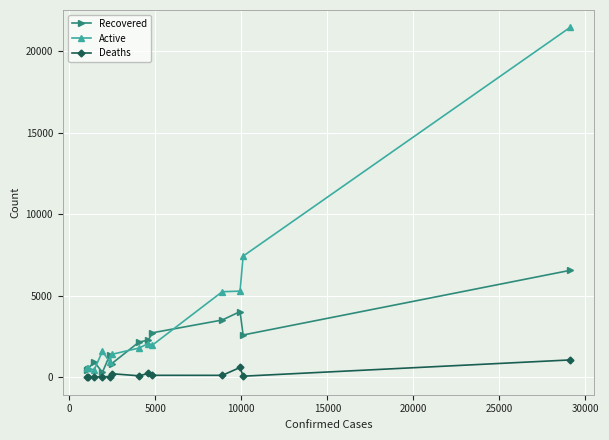

Rank the series by their maximum value, from highest to lowest.

Active, Recovered, Deaths